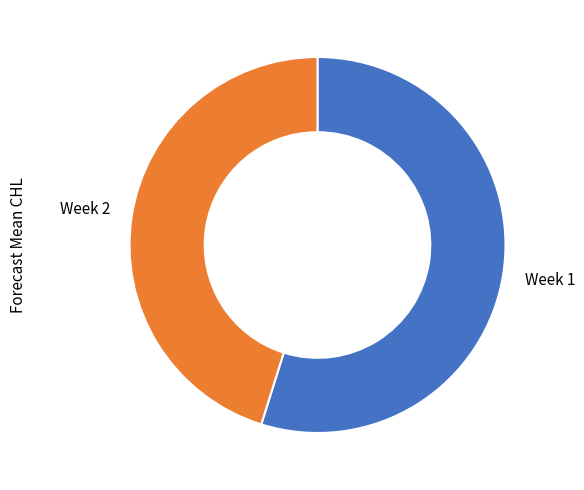

How many segments does this pie chart have?

2